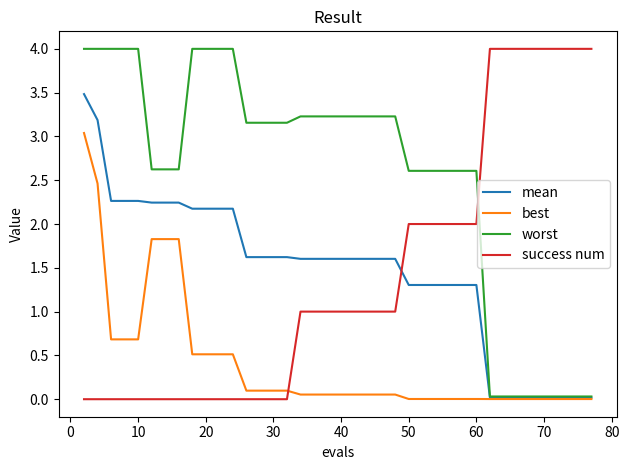

After their last crossing, which series has the higher values: success num or best?

success num